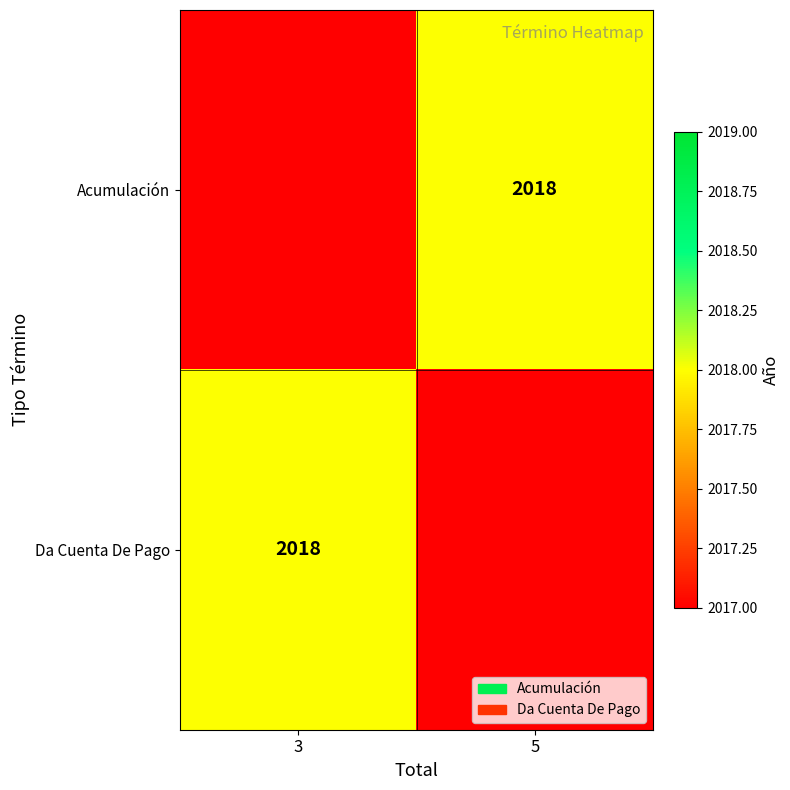

The Acumulación series shows 3139 at 5. True or false?

False